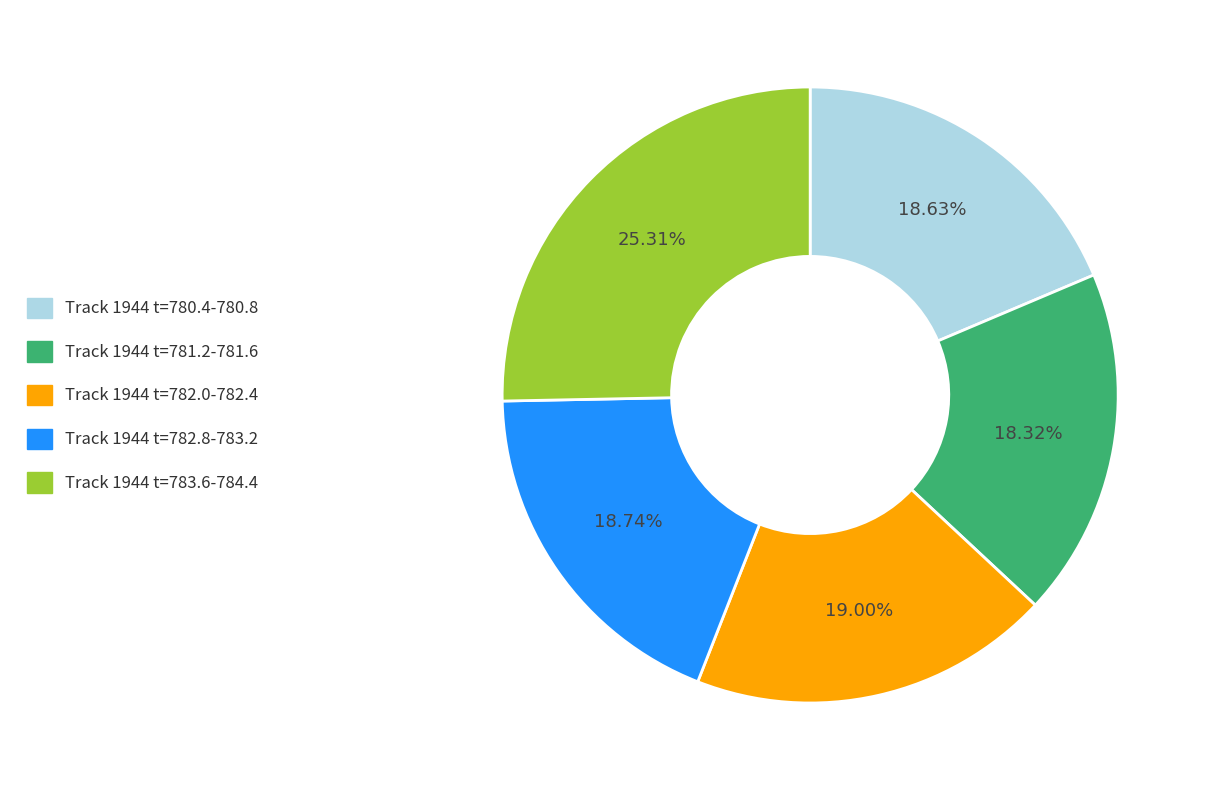

Is there a majority slice in this chart?

No